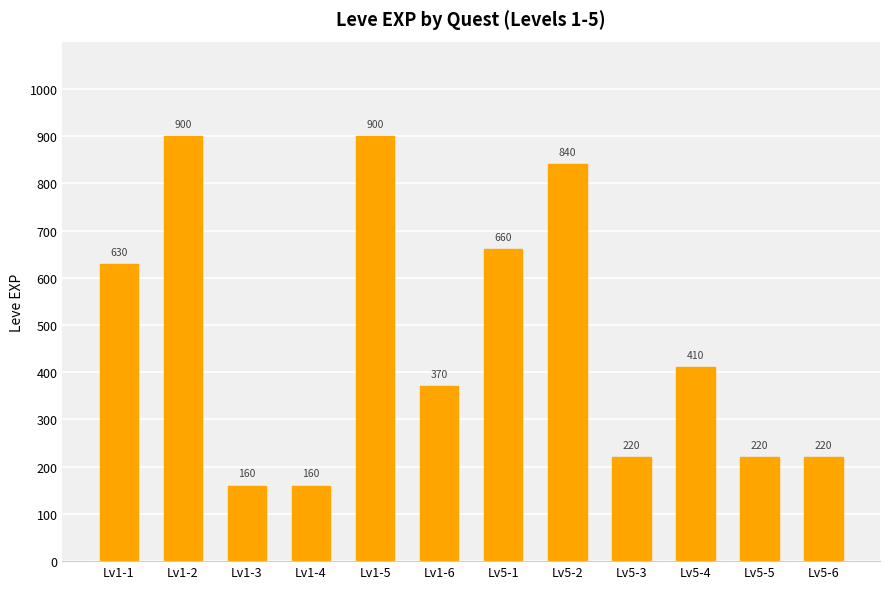

Reading left to right, transcribe all the data shown in this chart.

630	900	160	160	900	370	660	840	220	410	220	220